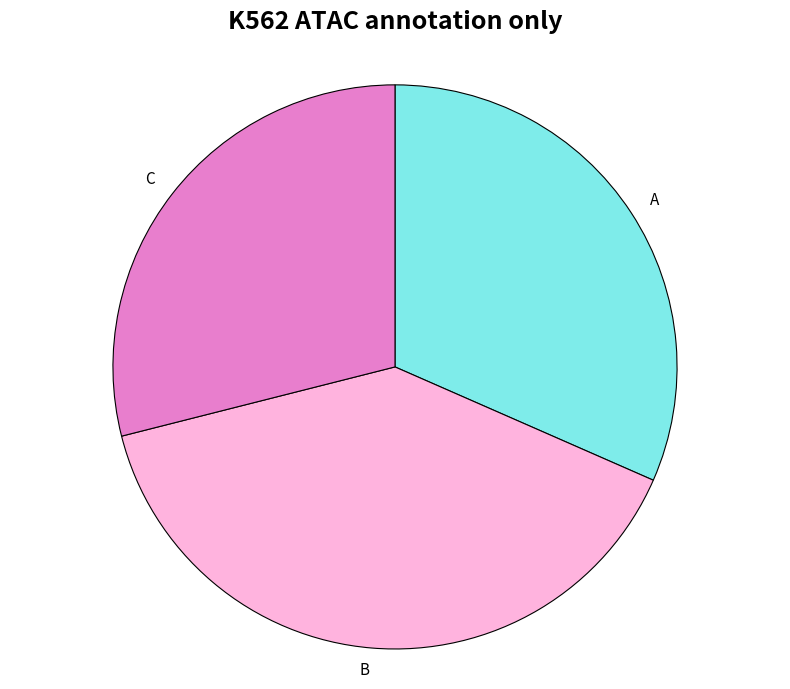

The B slice represents 39% of the pie. True or false?

True